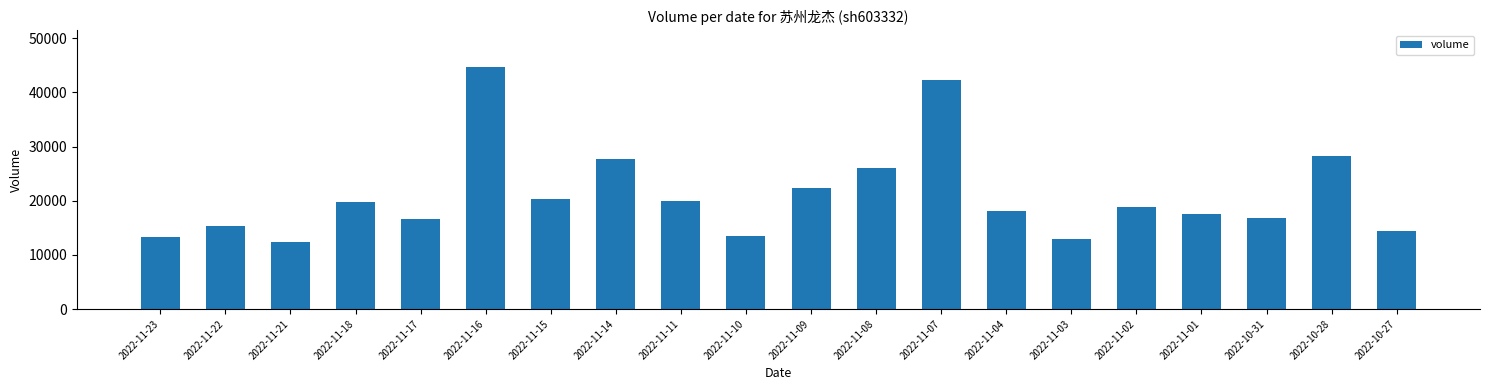

What is the difference between the maximum and minimum values?

32274